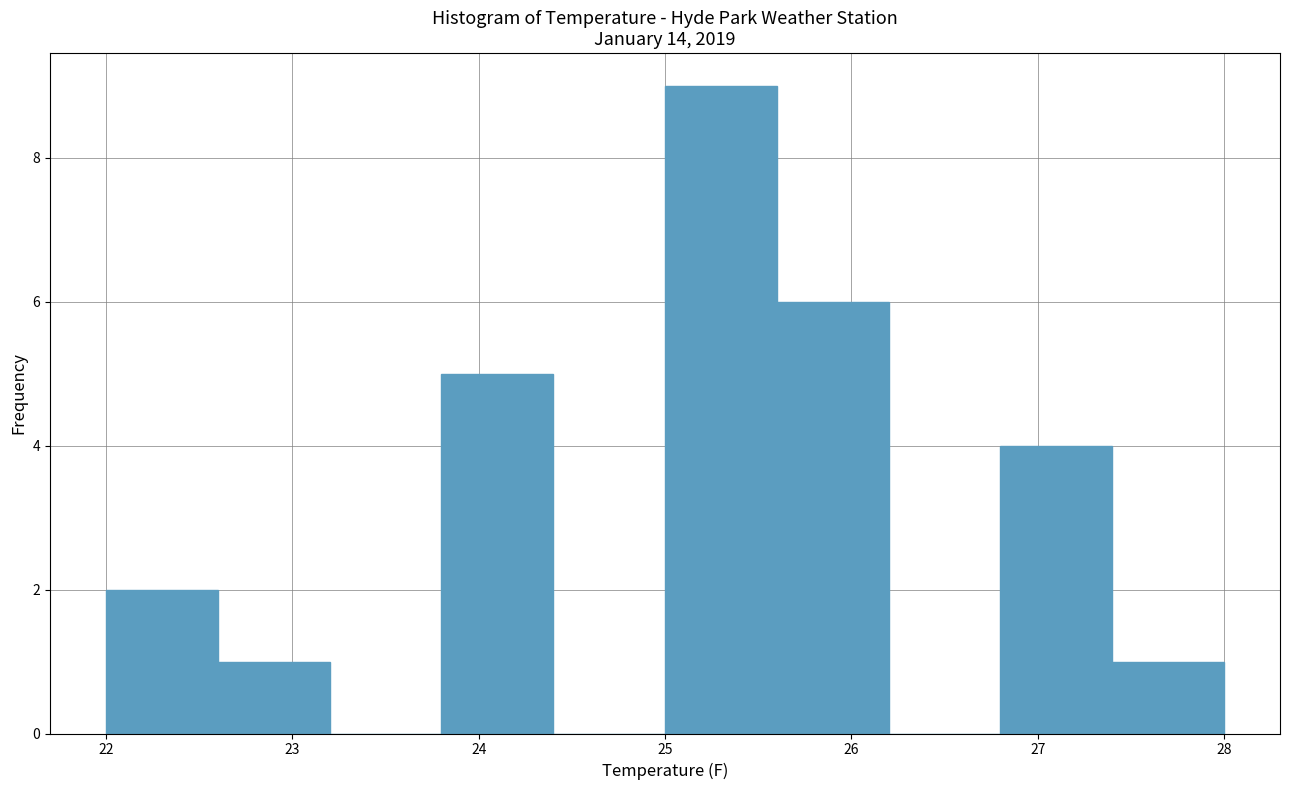

Reading left to right, transcribe this chart: for each bar, give the range it covers on the x-axis and its height. The values are not printed on the chart, so give them approximately, as read against the axis.

22.0 to 22.6: 2
22.6 to 23.2: 1
23.2 to 23.8: 0
23.8 to 24.4: 5
24.4 to 25.0: 0
25.0 to 25.6: 9
25.6 to 26.2: 6
26.2 to 26.8: 0
26.8 to 27.4: 4
27.4 to 28.0: 1